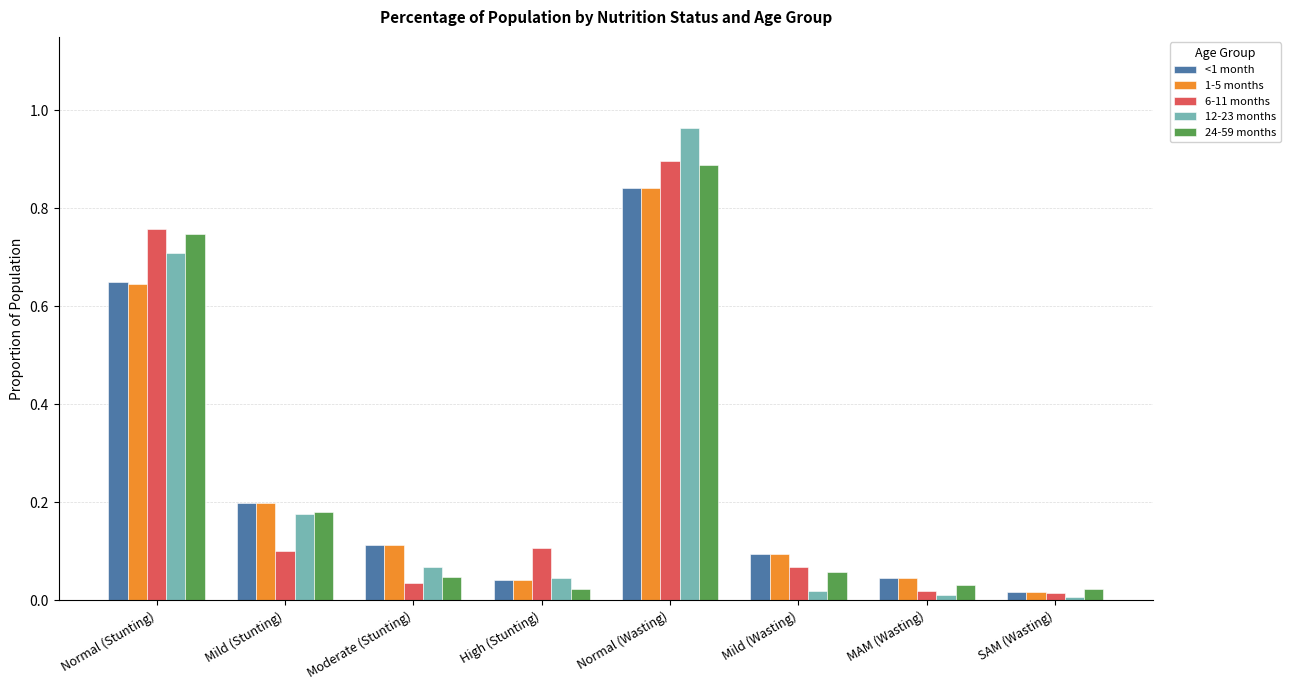

What is the label of the 2nd bar from the left?

Mild (Stunting)